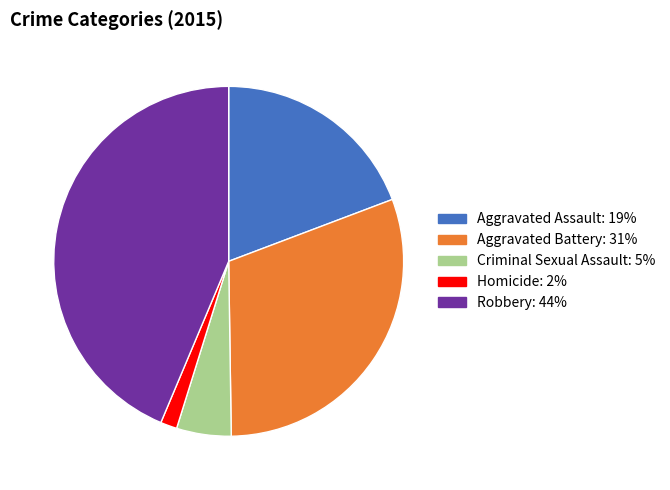

Approximately how many times larger is the value at Aggravated Assault compared to Homicide?

12.6